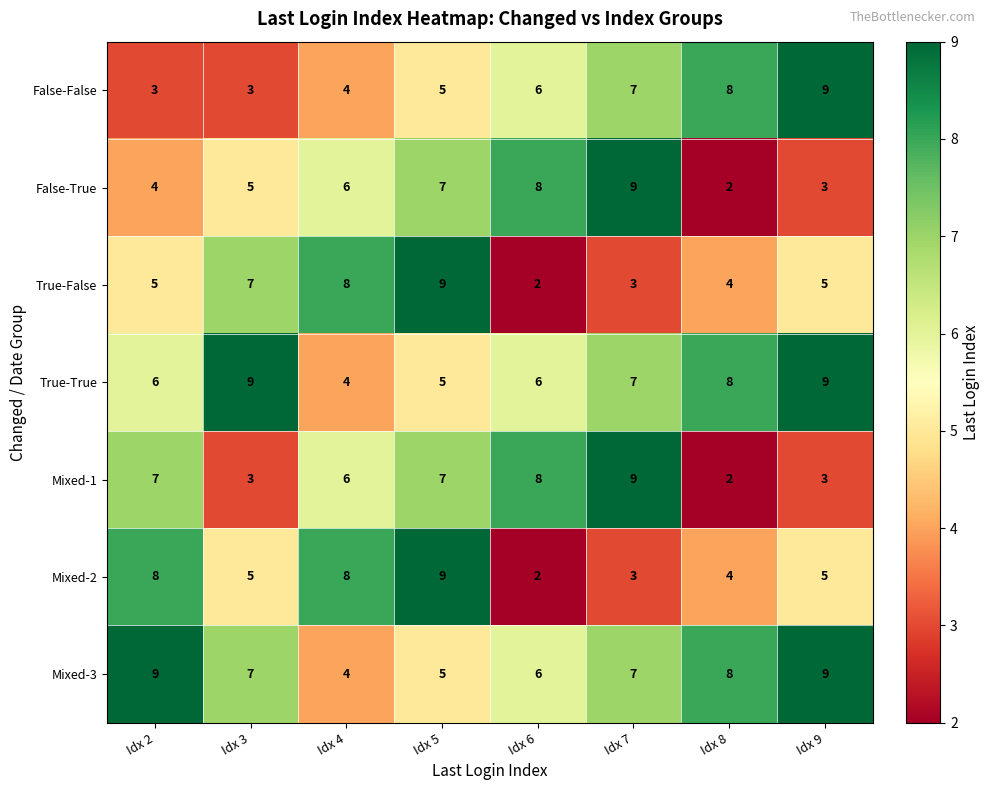

The Mixed-1 series shows 3 at Idx 9. True or false?

True